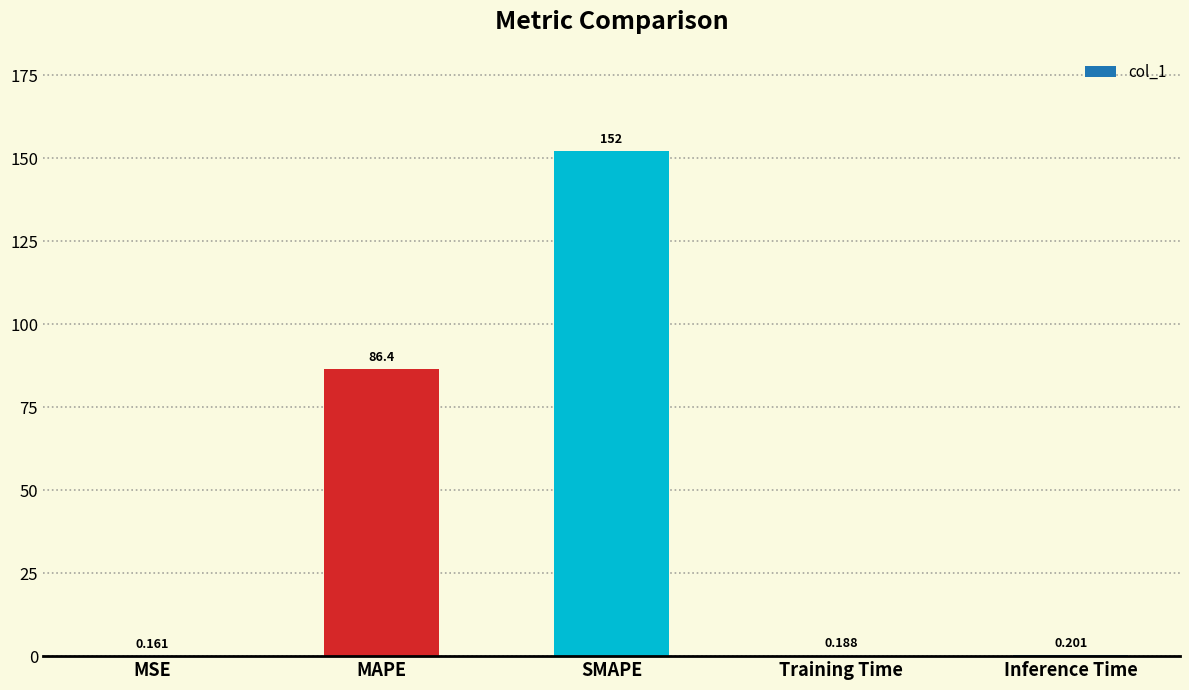

What is the change in value from MSE to SMAPE?

+152.1